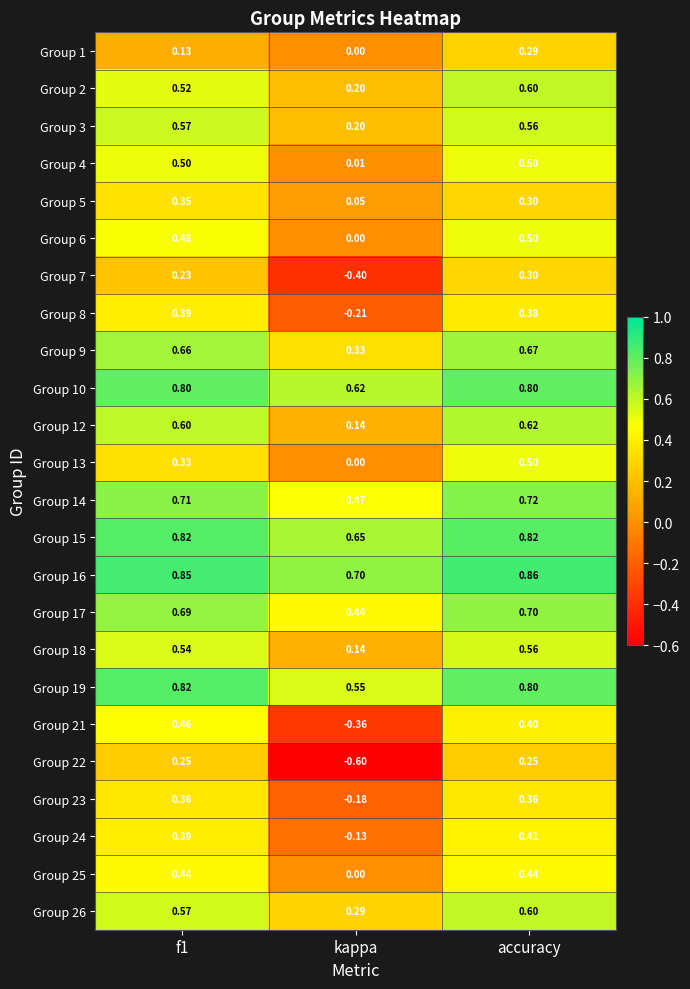

Is the value of Group 14 at accuracy greater than the value of Group 5 at accuracy?

Yes